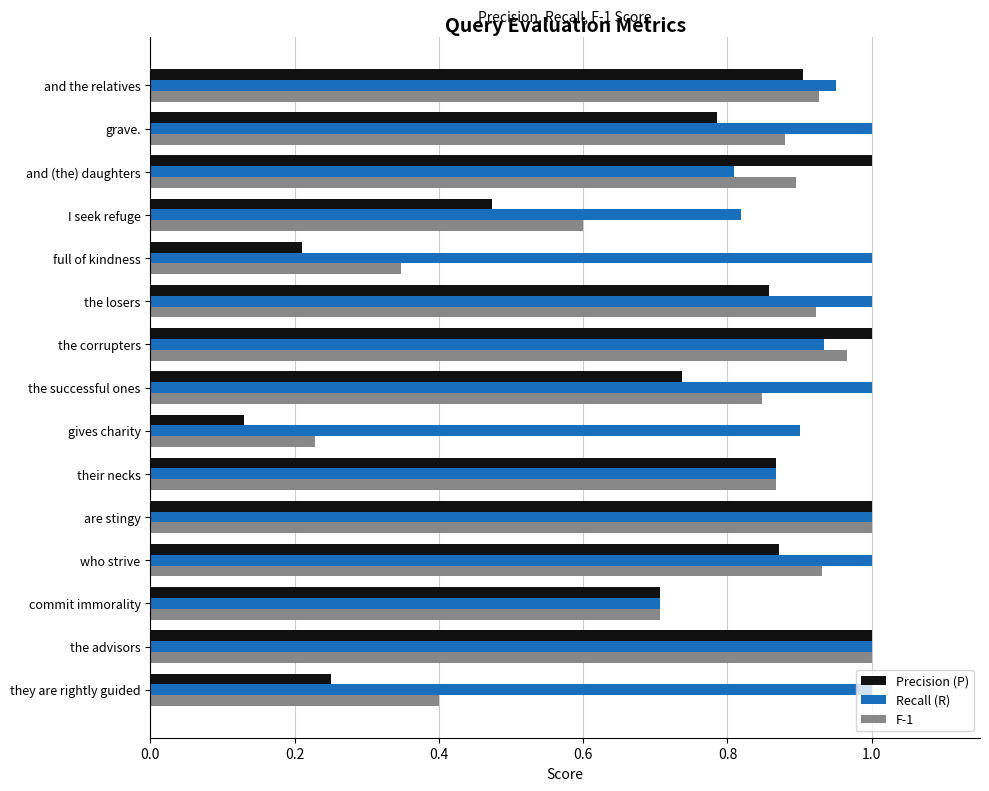

The value of F-1 at their necks is 0.9. True or false?

True